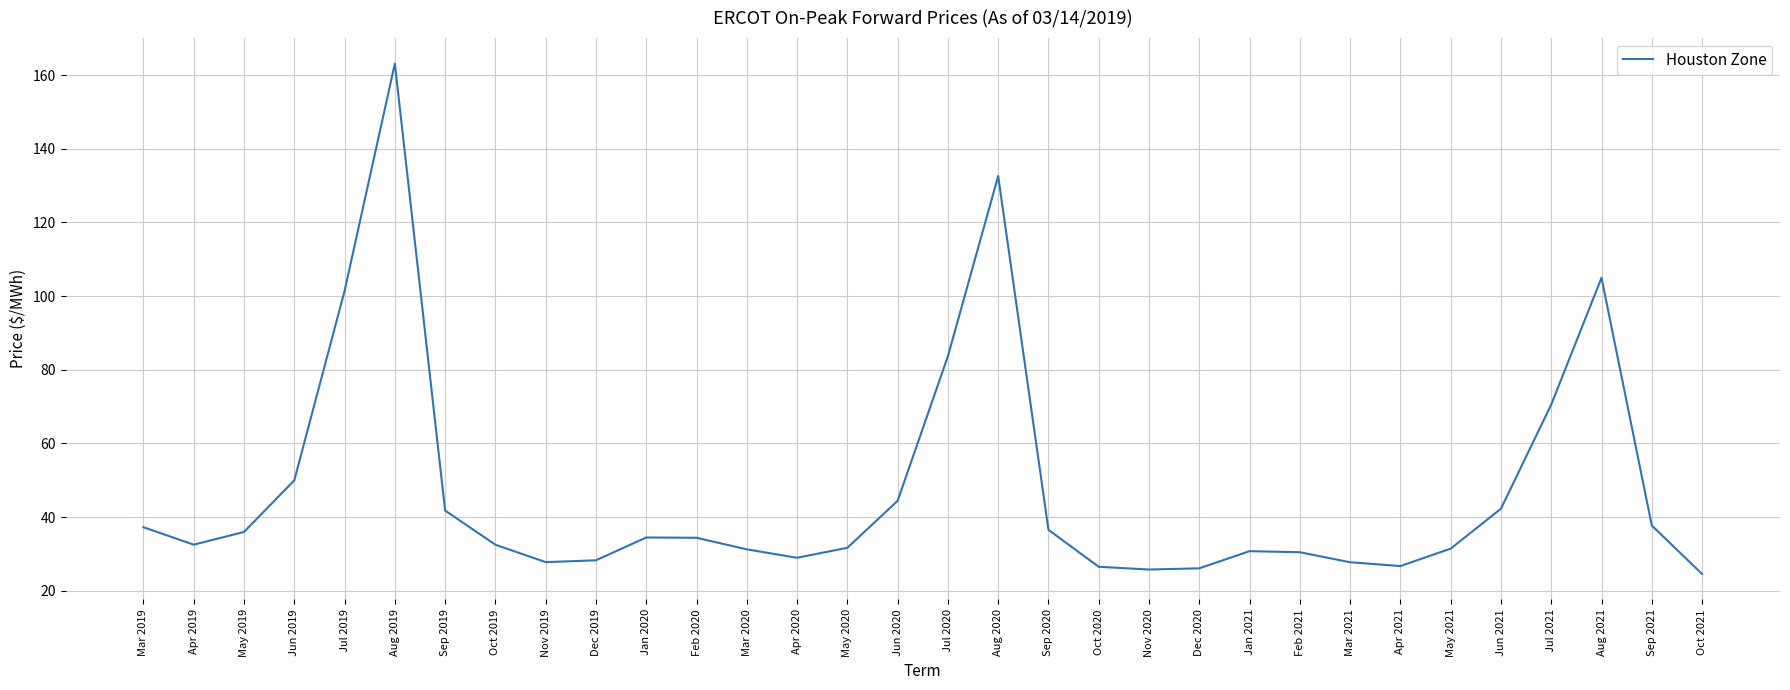

The chart shows a value of 37.3 at Mar 2019. True or false?

True